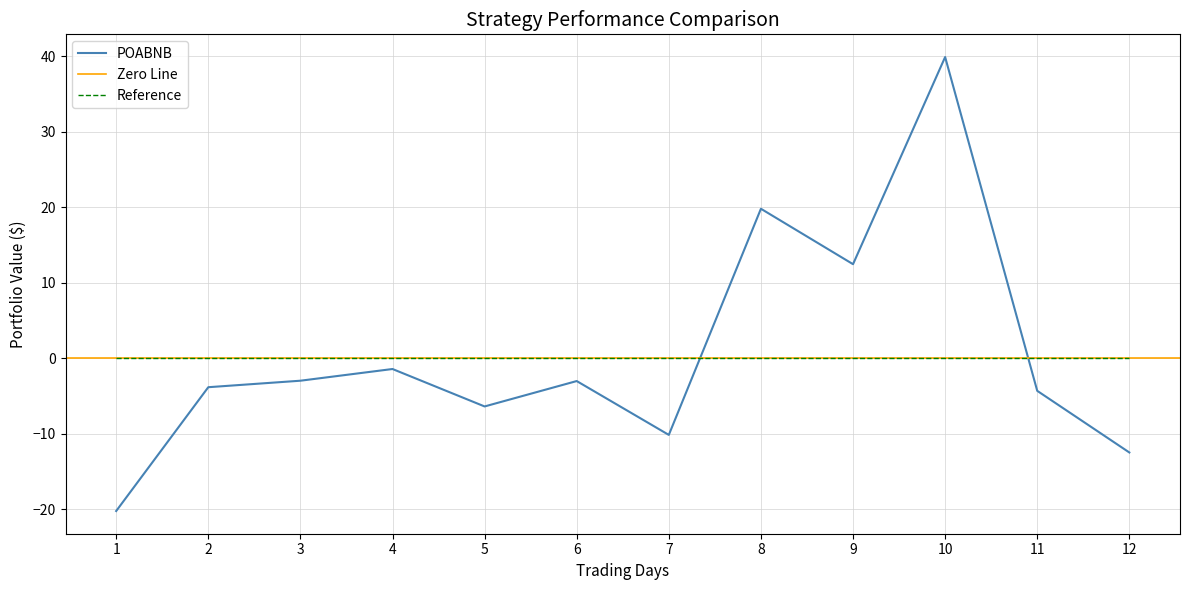

What is the sum of the values at 12 and 4?

-13.9